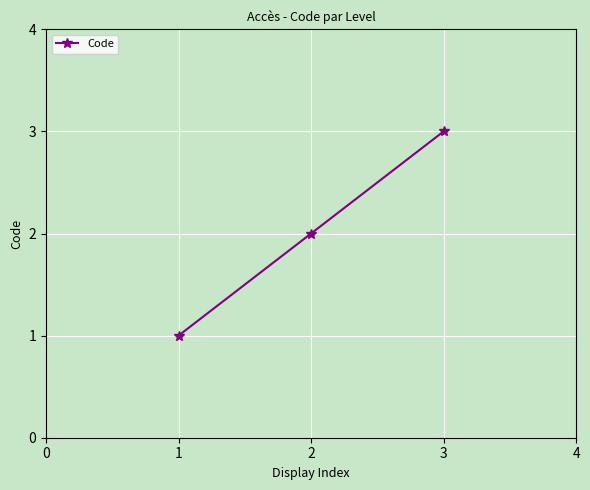

Where is the data nearest to the value 2?

2